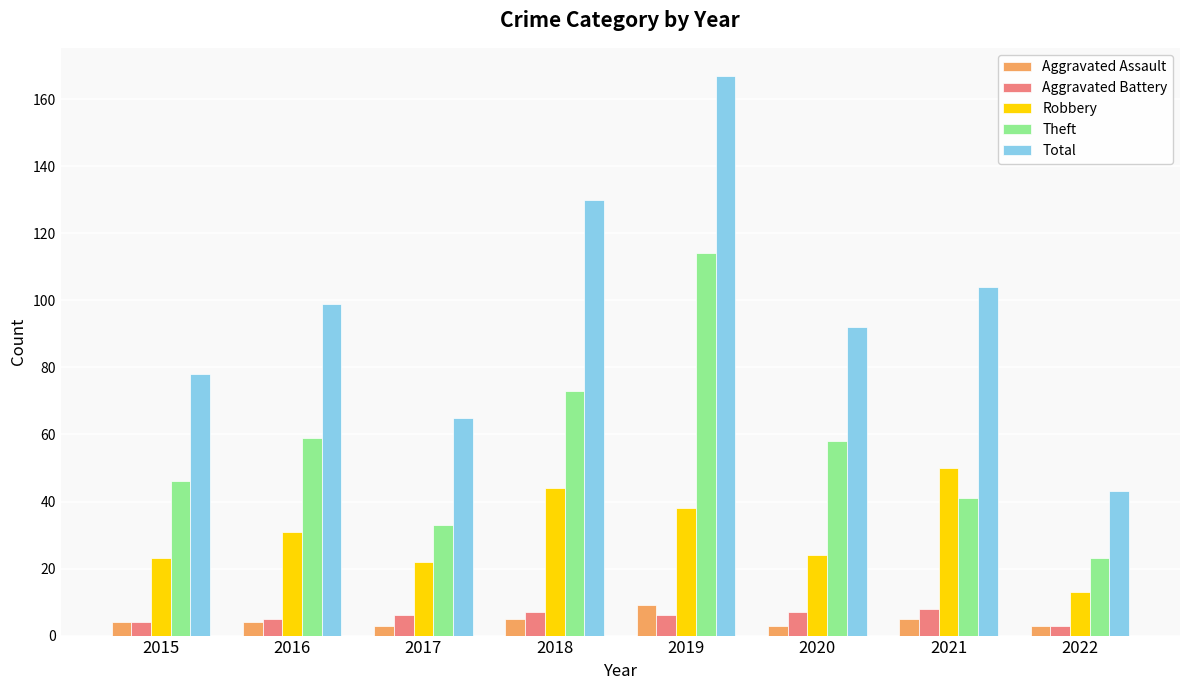

Which series has the widest spread of values?

Total